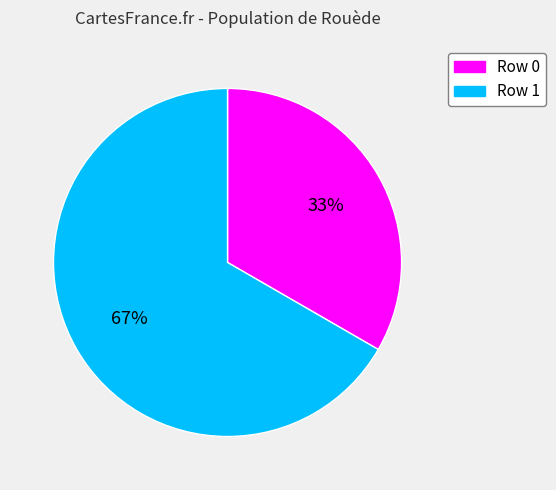

How many slices are in this pie chart?

2